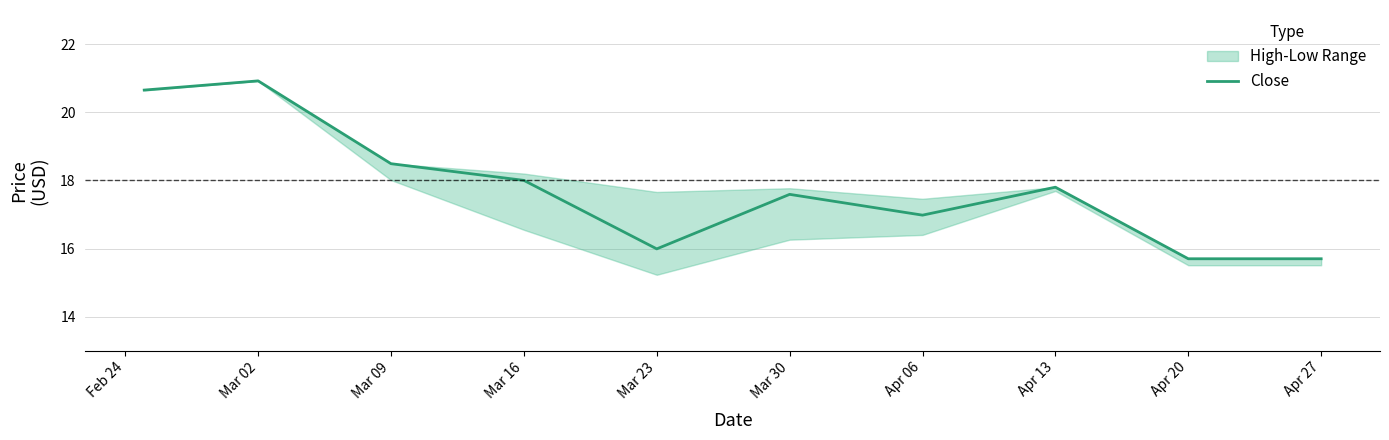

At which category does the chart reach its minimum across all series?

Apr 20